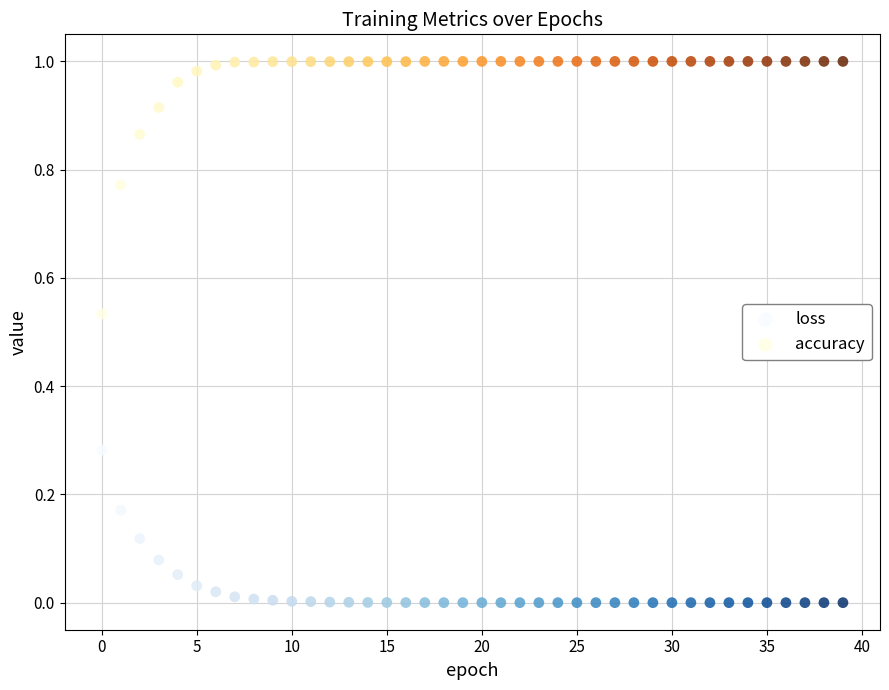

Which series has the largest Y range (max minus min)?

accuracy